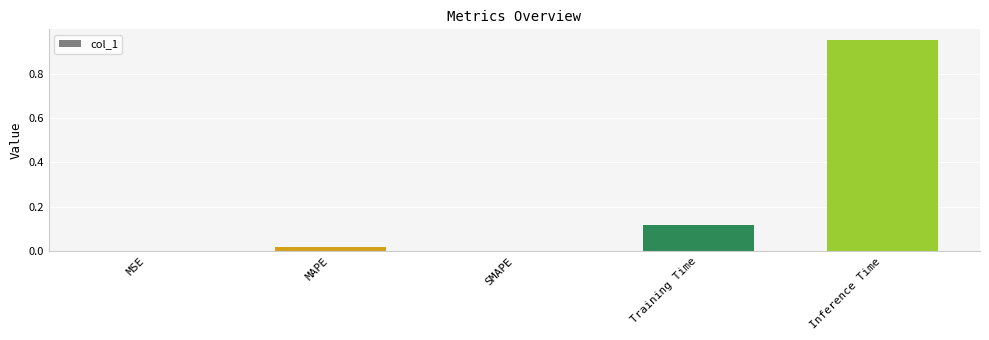

Is it true that the value at Inference Time is 1.5?

False